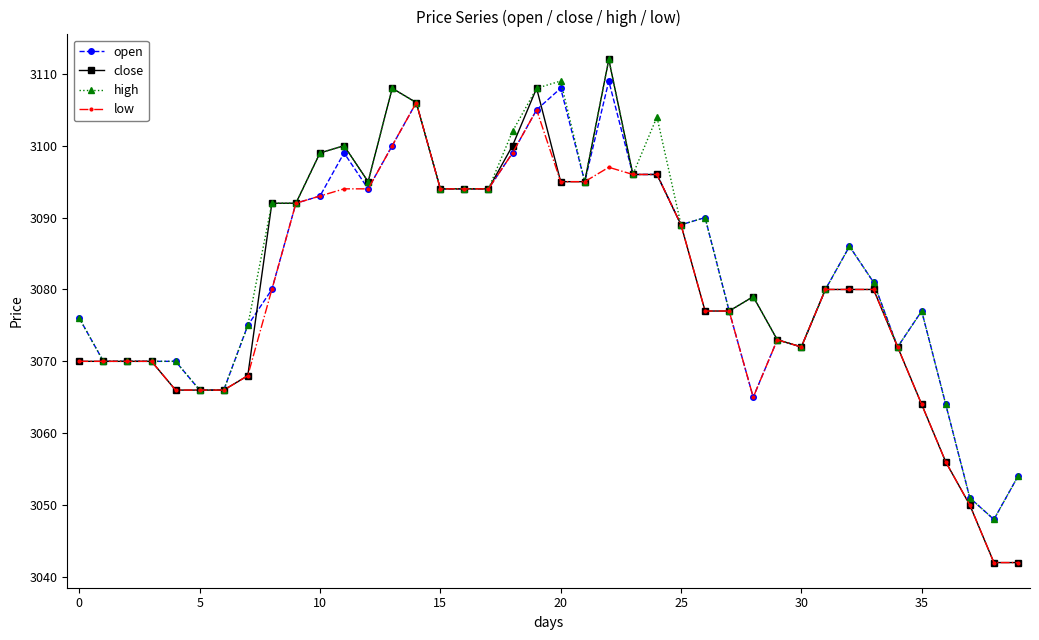

True or false: low has more than 1 interior local peaks.

True